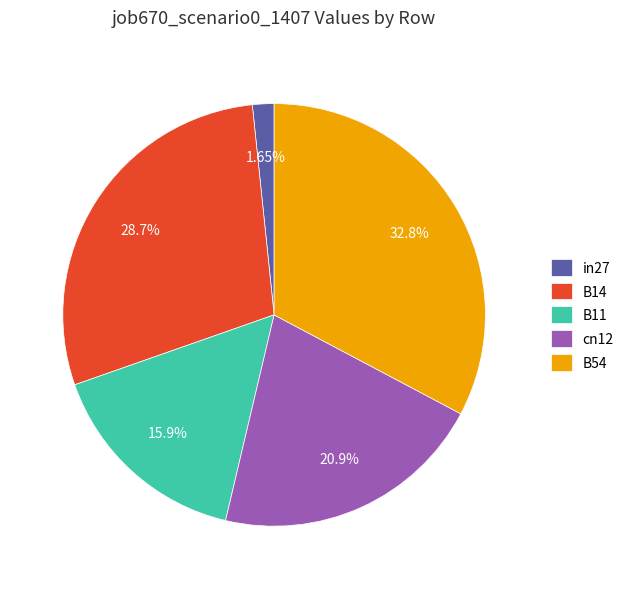

Is there a majority slice in this chart?

No